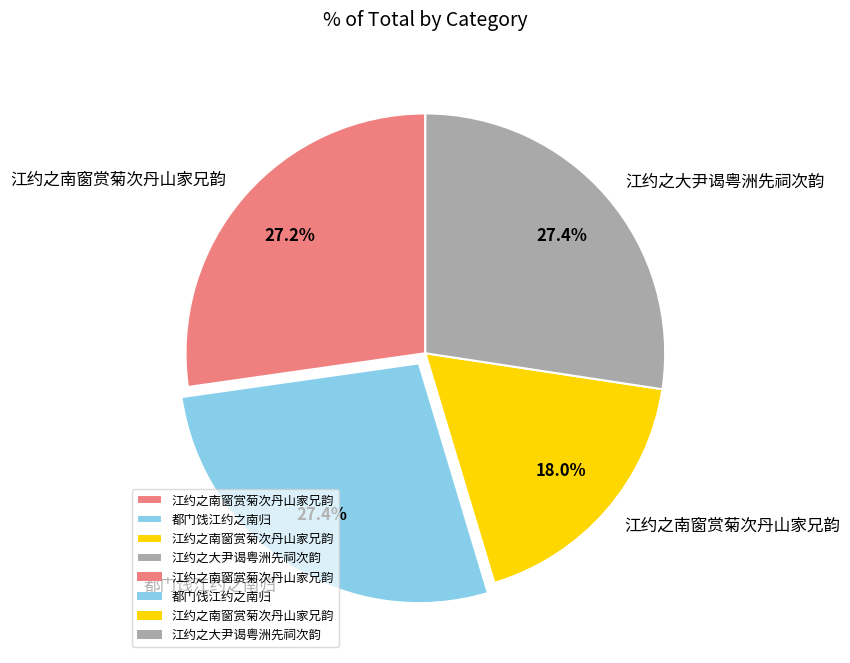

Is there a majority slice in this chart?

No